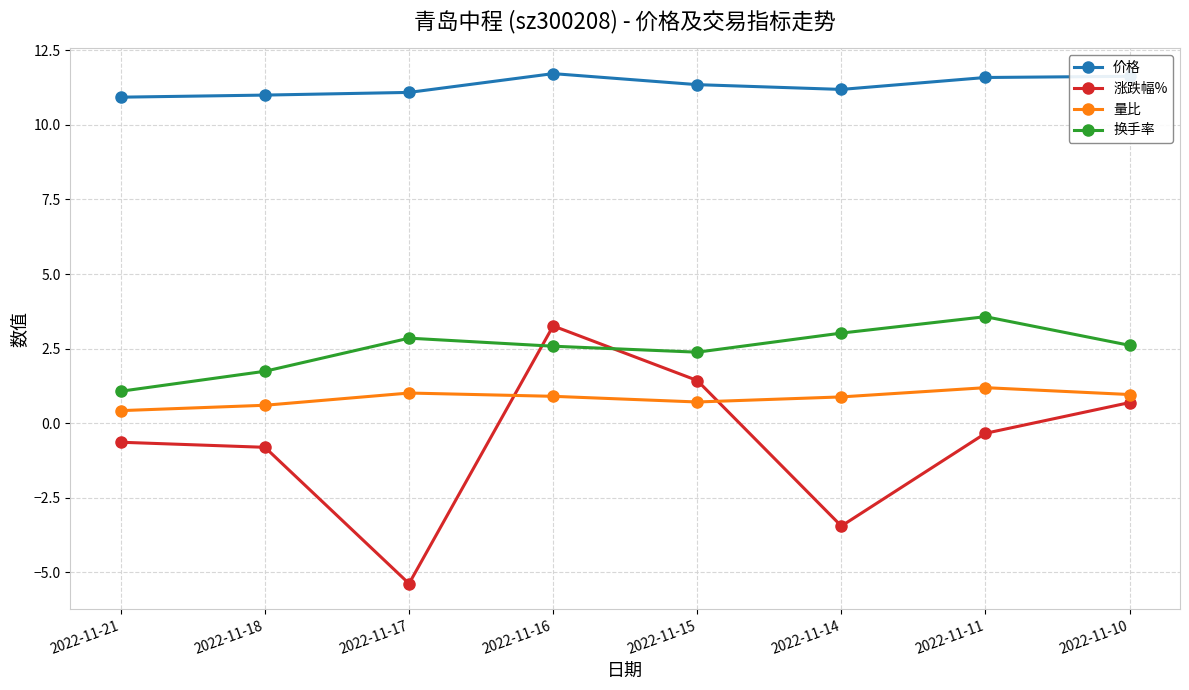

Is the value of 涨跌幅% at 2022-11-15 greater than the value of 换手率 at 2022-11-21?

Yes